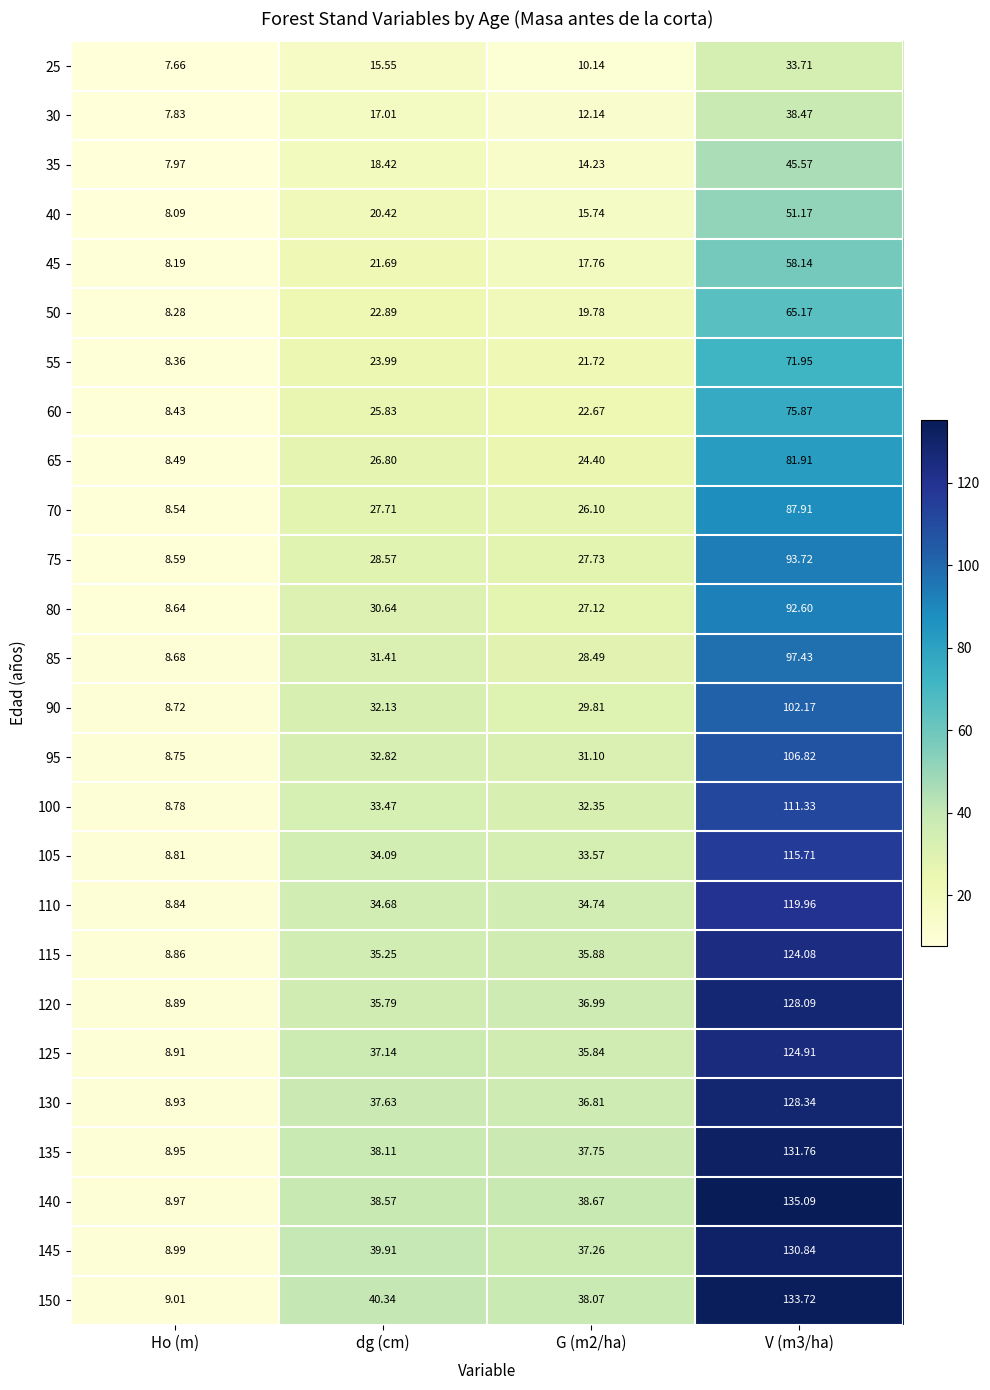

Count the number of data series in this chart.

26